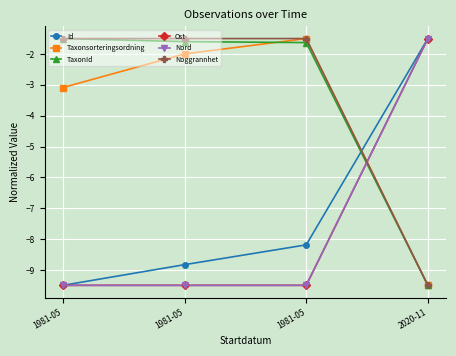

Where is Ost nearest to the value -5?

2020-11